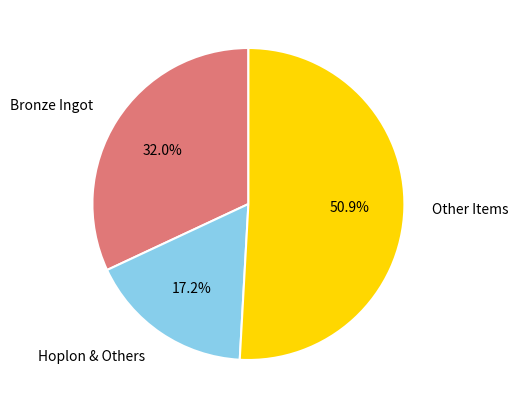

Is there a majority slice in this chart?

Yes